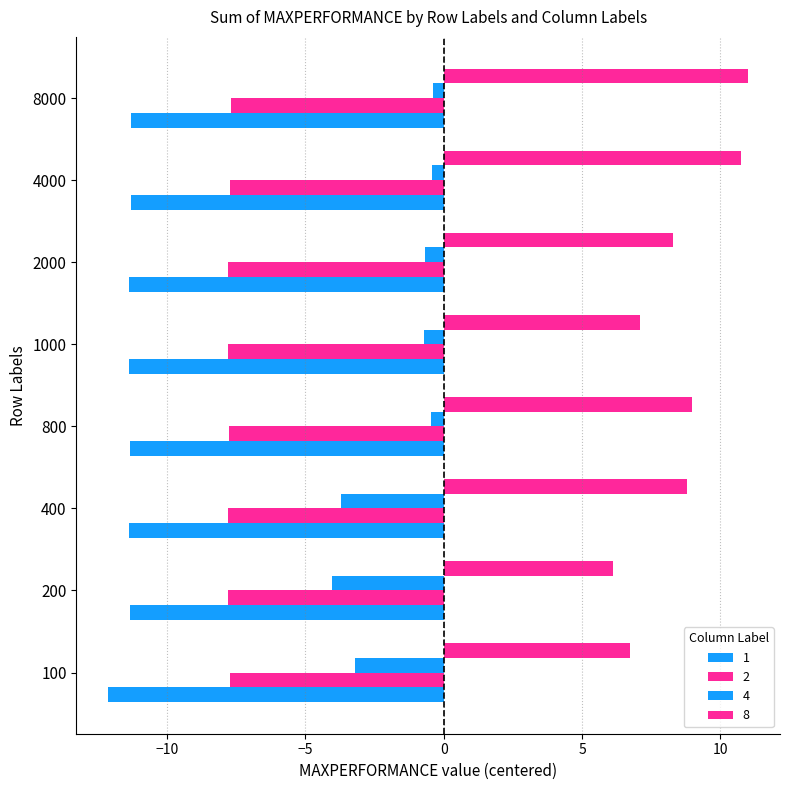

How many categories are shown in the chart?

8